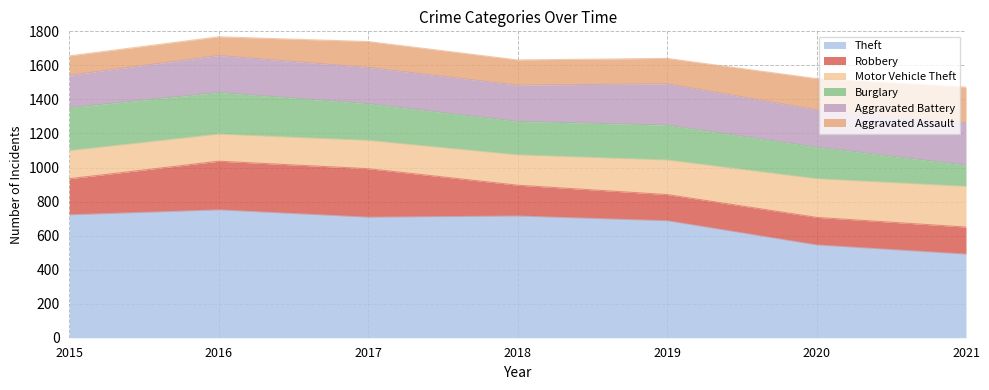

How many series are shown in this chart?

6